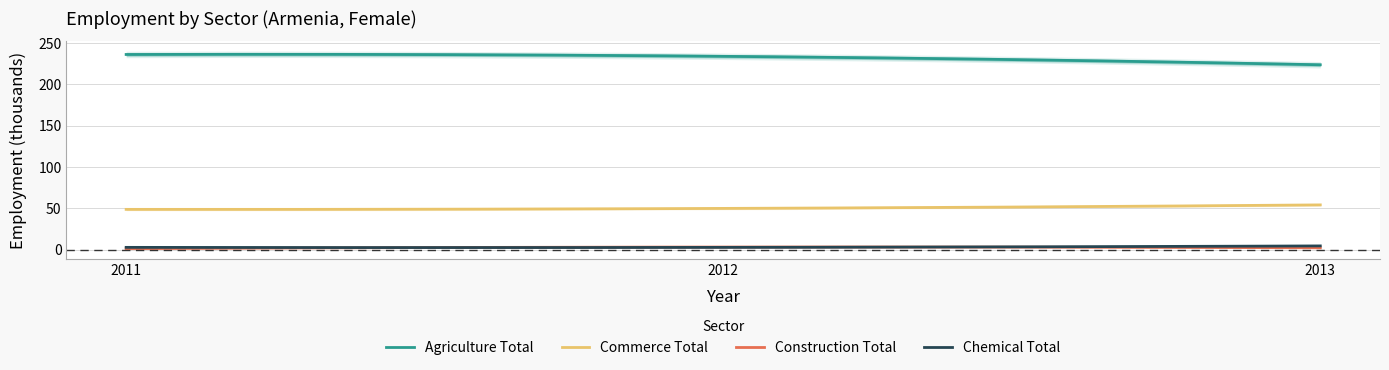

Which series changed the most between 2012 and 2013?

agriculture_total